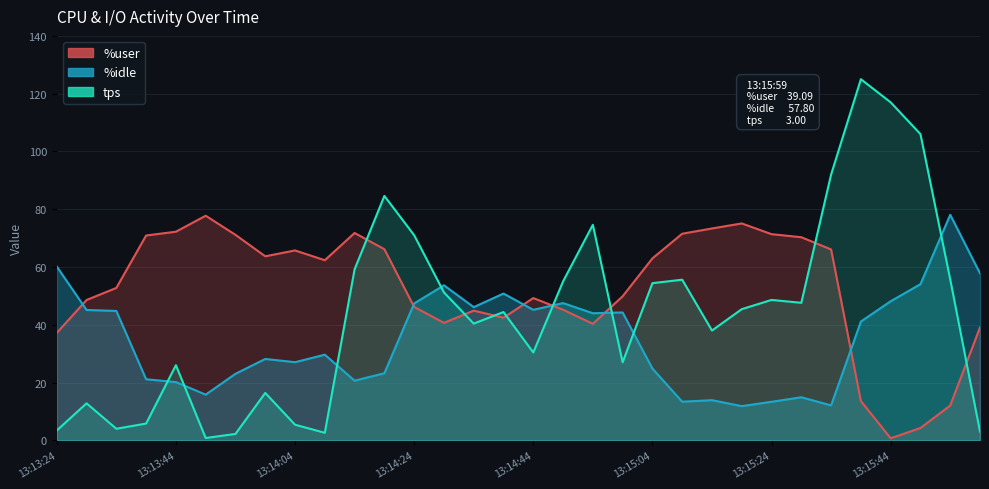

Does the chart display data point markers on the line(s)?

No